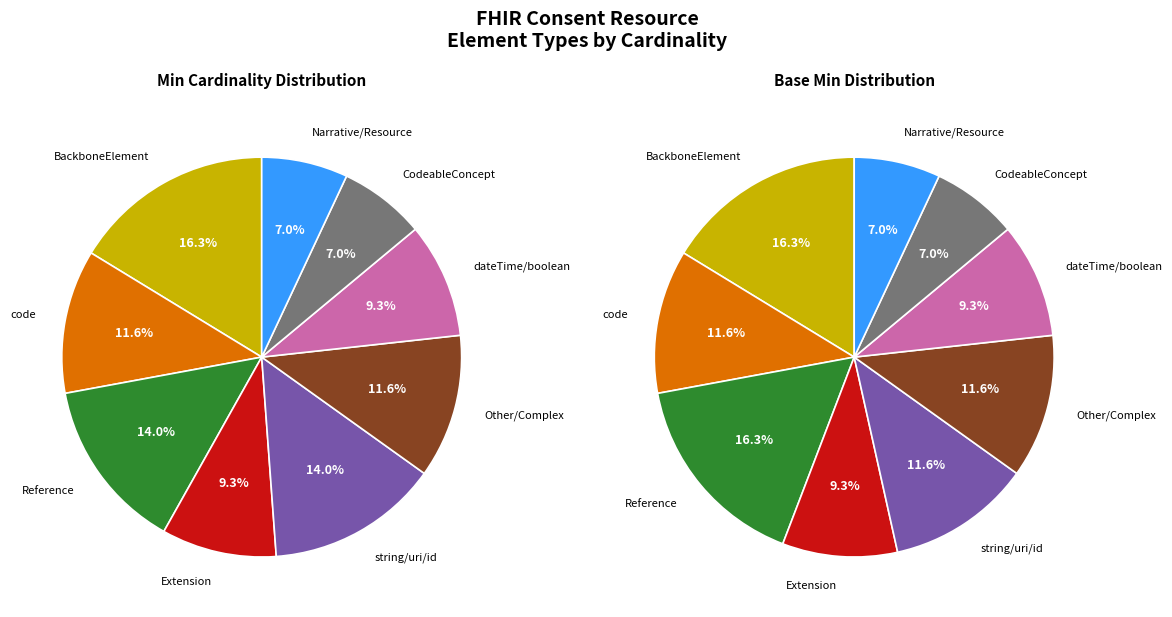

How many slices are in this pie chart?

9